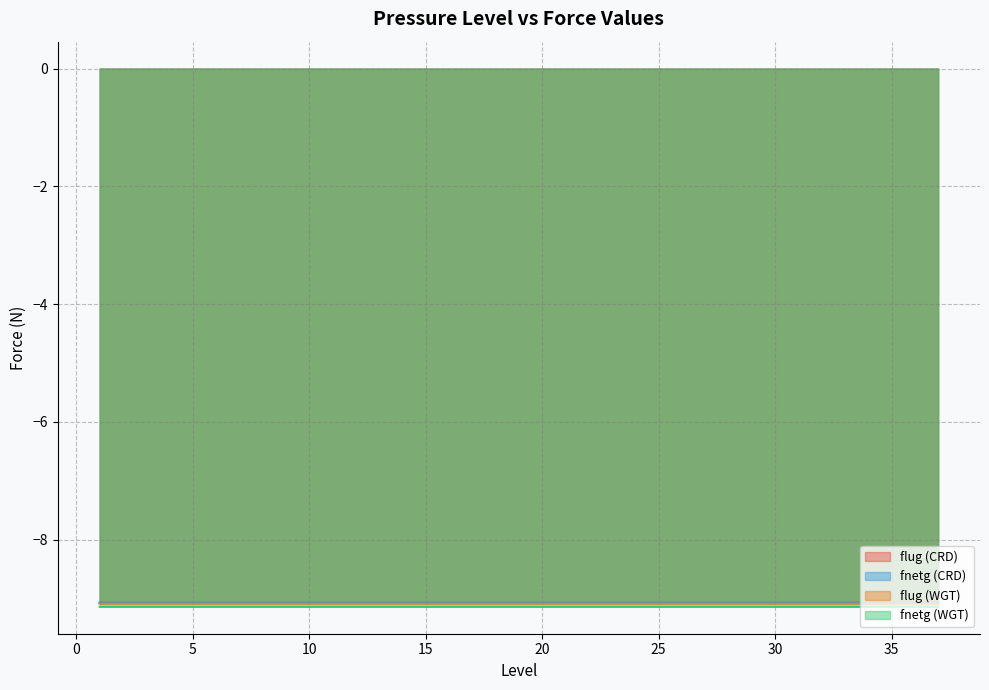

True or false: flug (WGT) and flug (CRD) cross at least once.

False